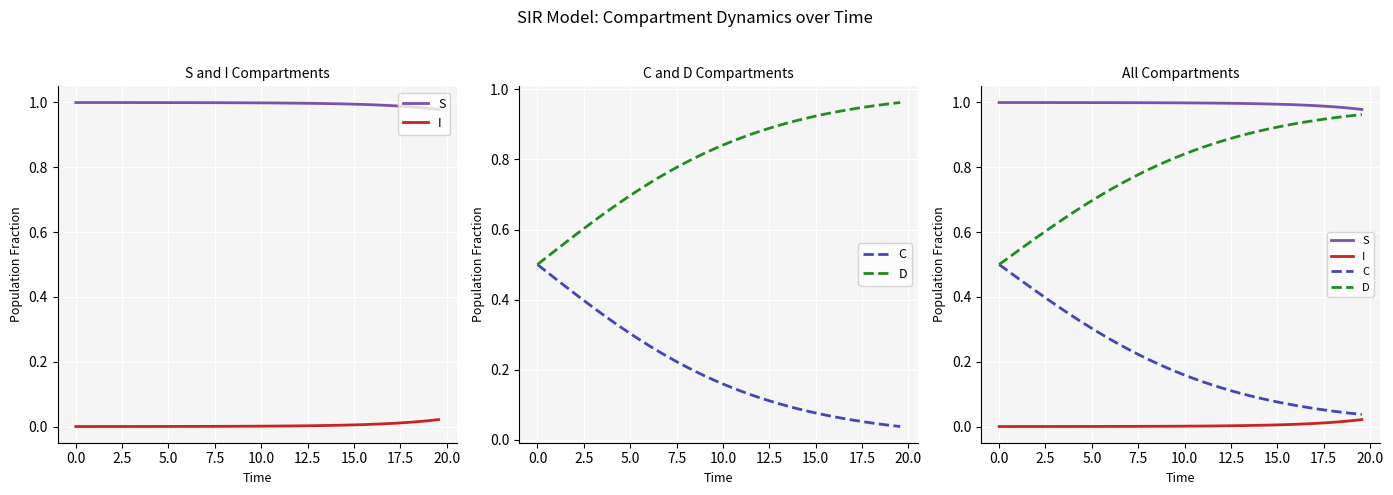

Which series has the largest range (max minus min)?

C